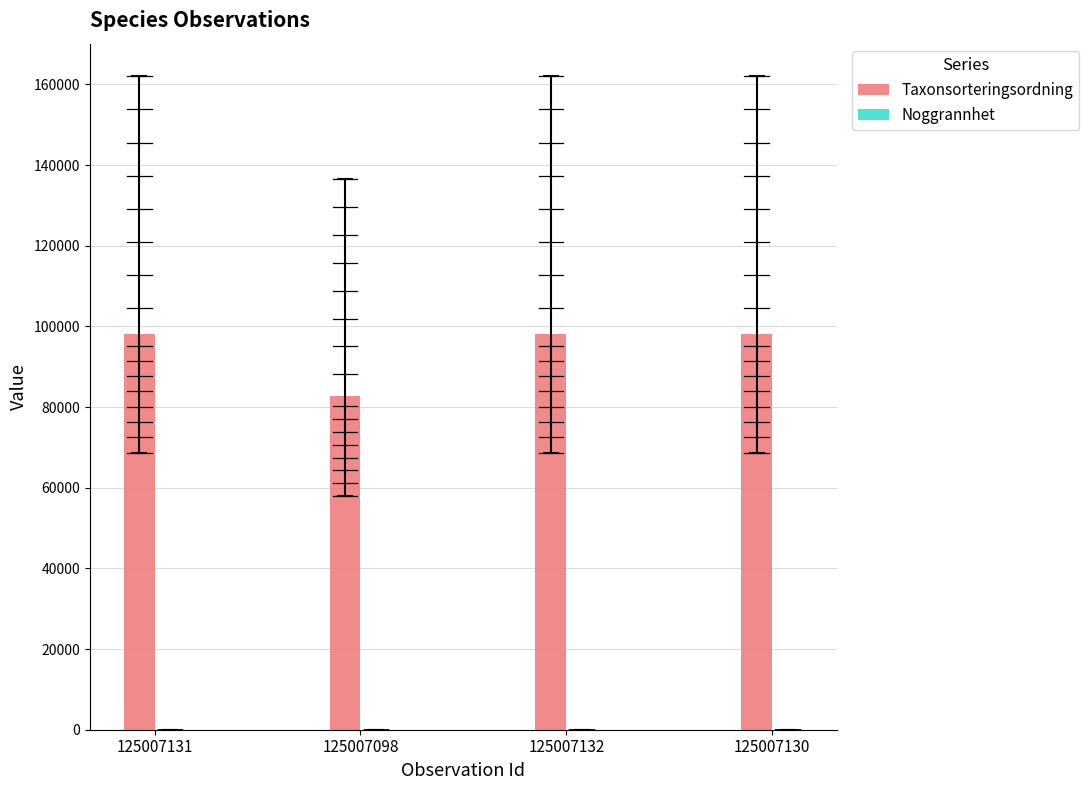

Are the bars grouped side by side (vs. stacked)?

Yes